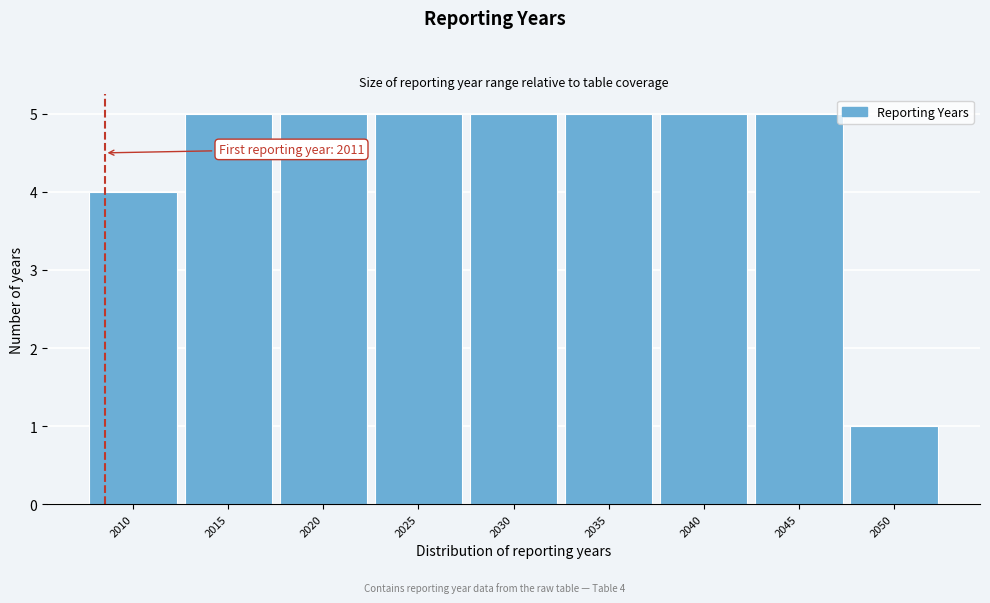

Reading left to right, transcribe all the data shown in this chart.

4	5	5	5	5	5	5	5	1